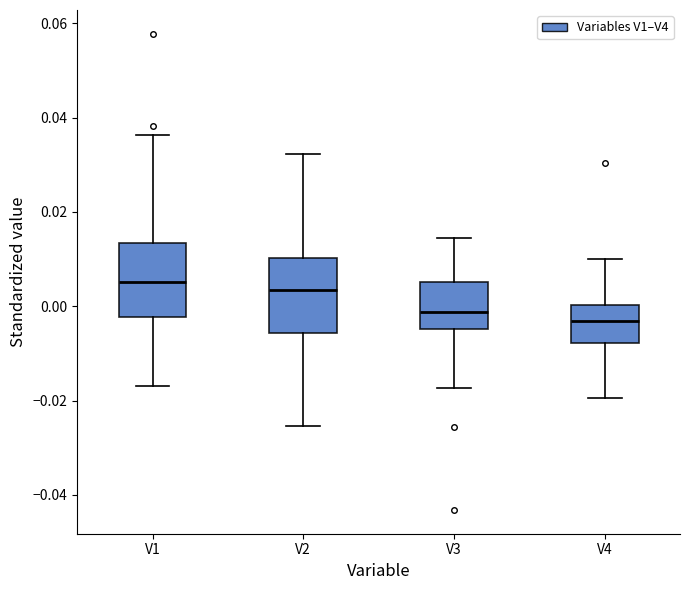

Where is the upper edge of the box for V1 on the y-axis? The values are not printed on the chart, so give them approximately, as read against the axis.

0.014